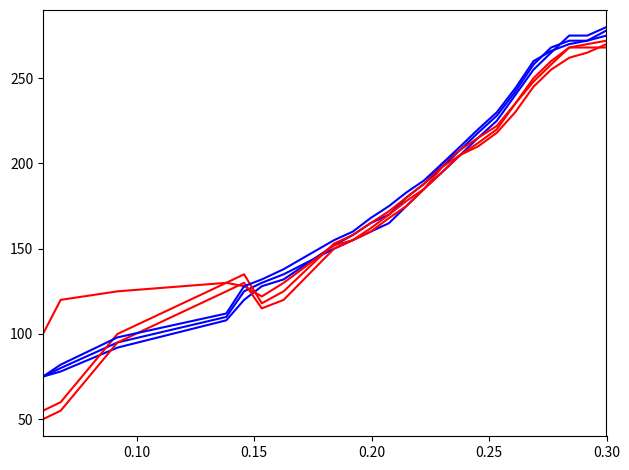

The value of col_3 at 0.10 is 30. True or false?

False